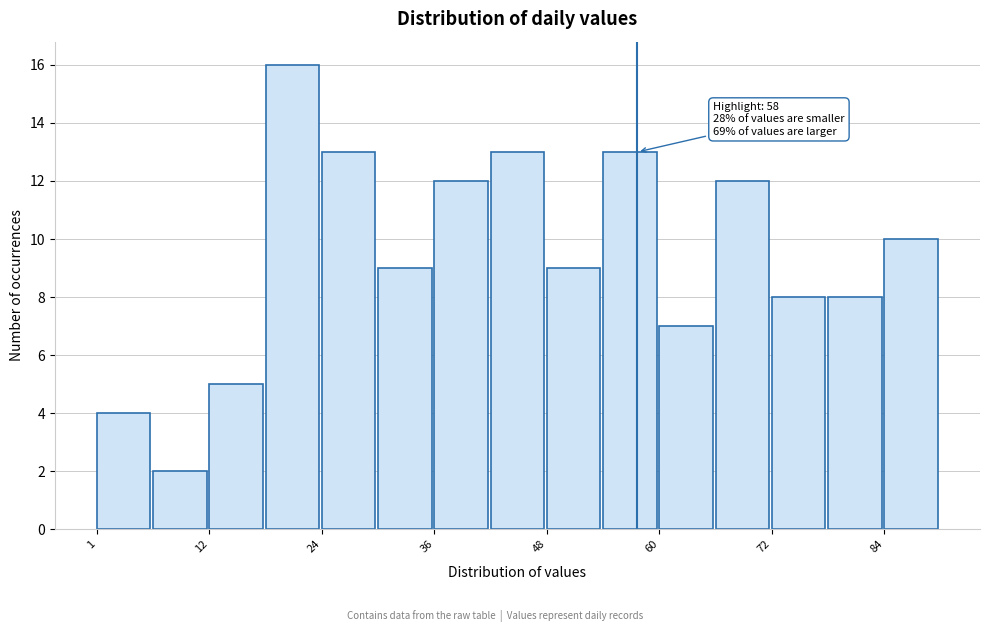

Read against the x-axis, roughly where is the centre of the tallest bar?

22